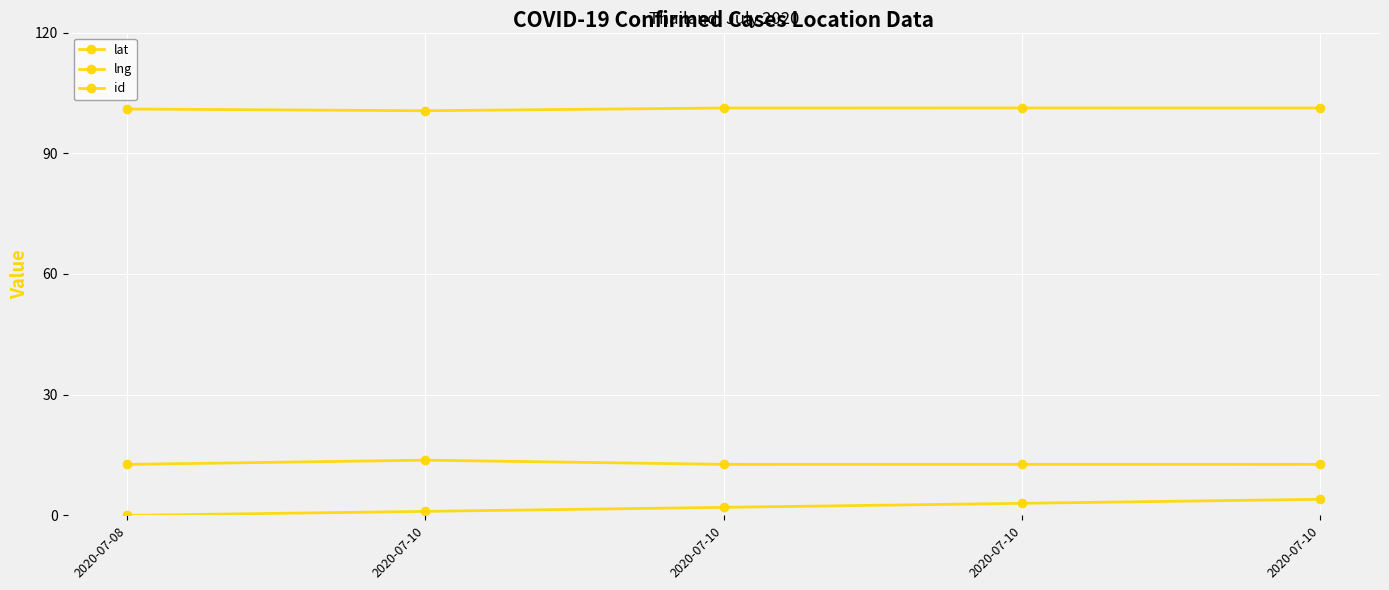

How many data points does each series have?

5